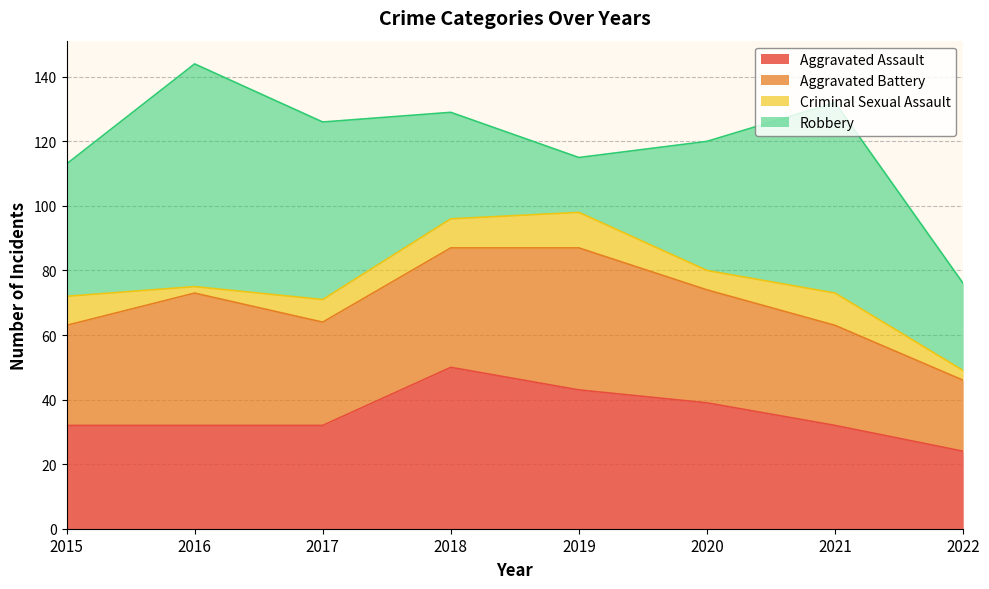

Rank the categories by Aggravated Assault value from lowest to highest.

2022, 2015, 2016, 2017, 2021, 2020, 2019, 2018